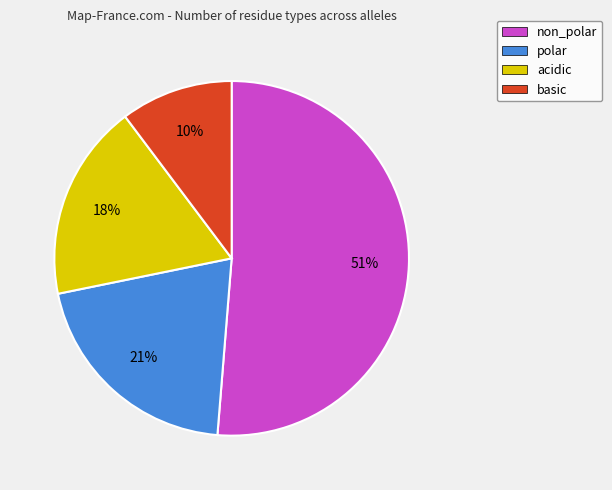

To the nearest percent, what is the average slice percentage?

25%